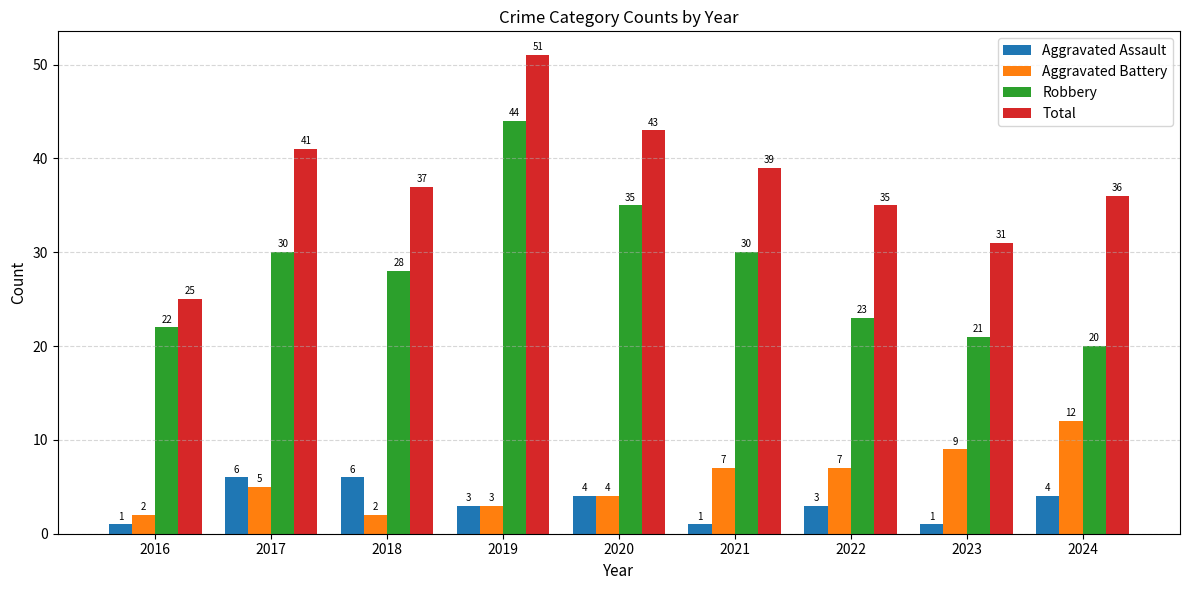

Is the value of Total at 2017 greater than the value of Aggravated Battery at 2019?

Yes